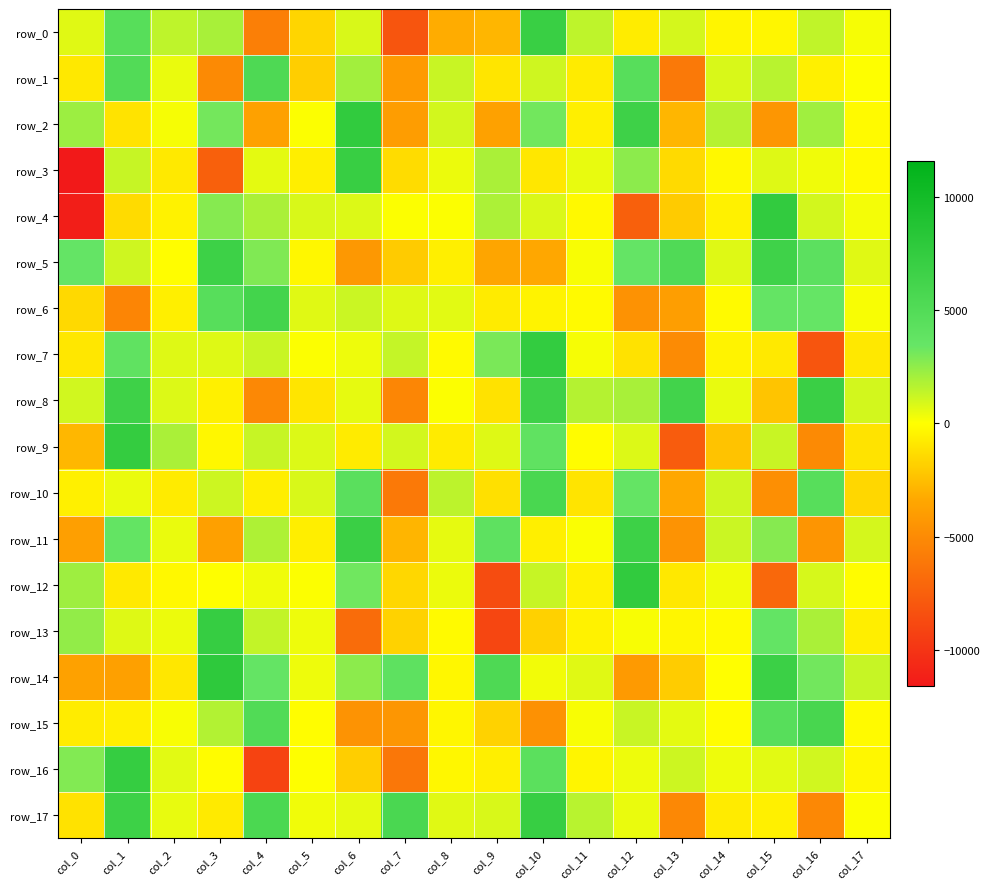

Which series has the largest total across all categories?

row_14